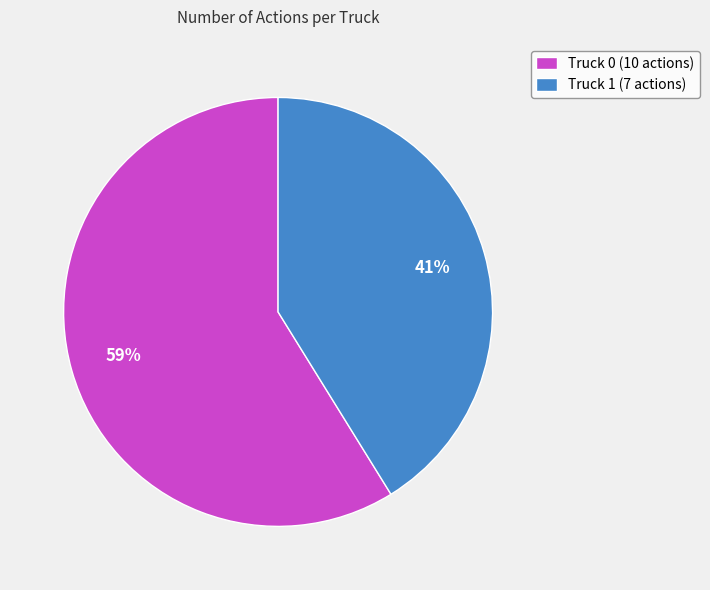

Which slice is the smallest?

Truck 1